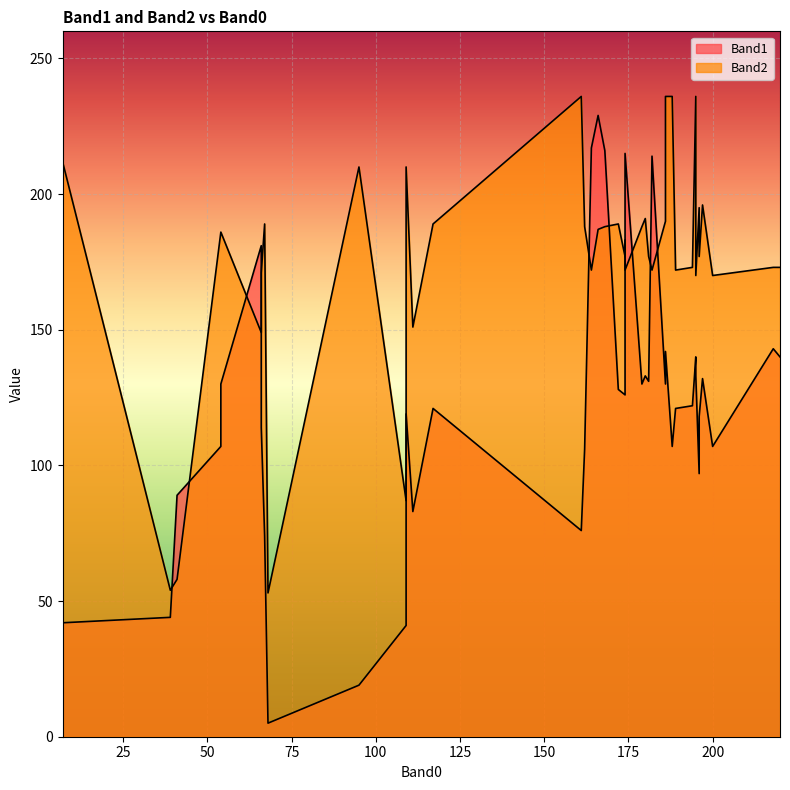

True or false: Band2 has a value of 172 at 182.

True